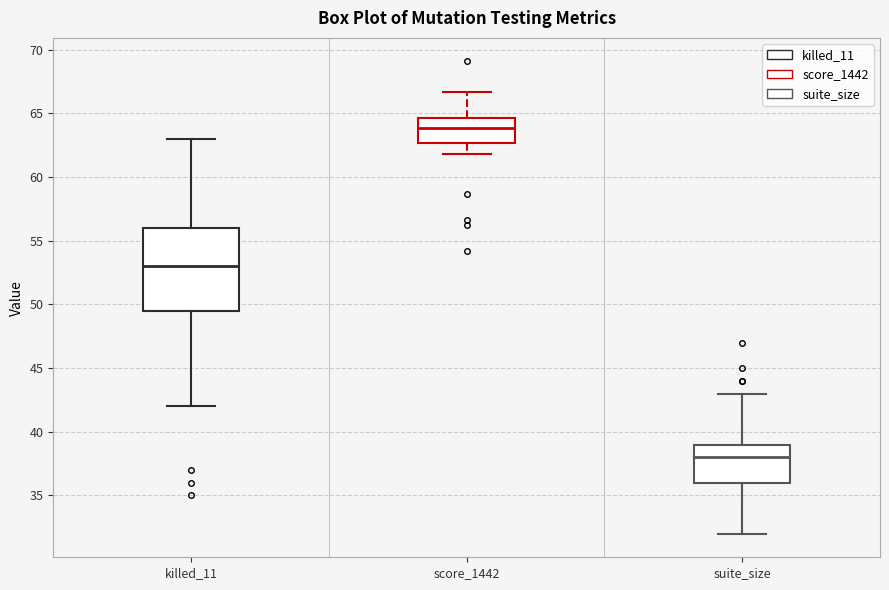

Reading left to right, transcribe this box plot: for each box, give where its median line is, the range the box spans, and where its two whiskers end, as read against the y-axis. The values are not printed on the chart, so give them approximately, as read against the axis.

killed_11: median 53.0, box 49.5 to 56.0, whiskers 42.0 to 63.0
score_1442: median 64.0, box 62.5 to 64.5, whiskers 62.0 to 66.5
suite_size: median 38.0, box 36.0 to 39.0, whiskers 32.0 to 43.0